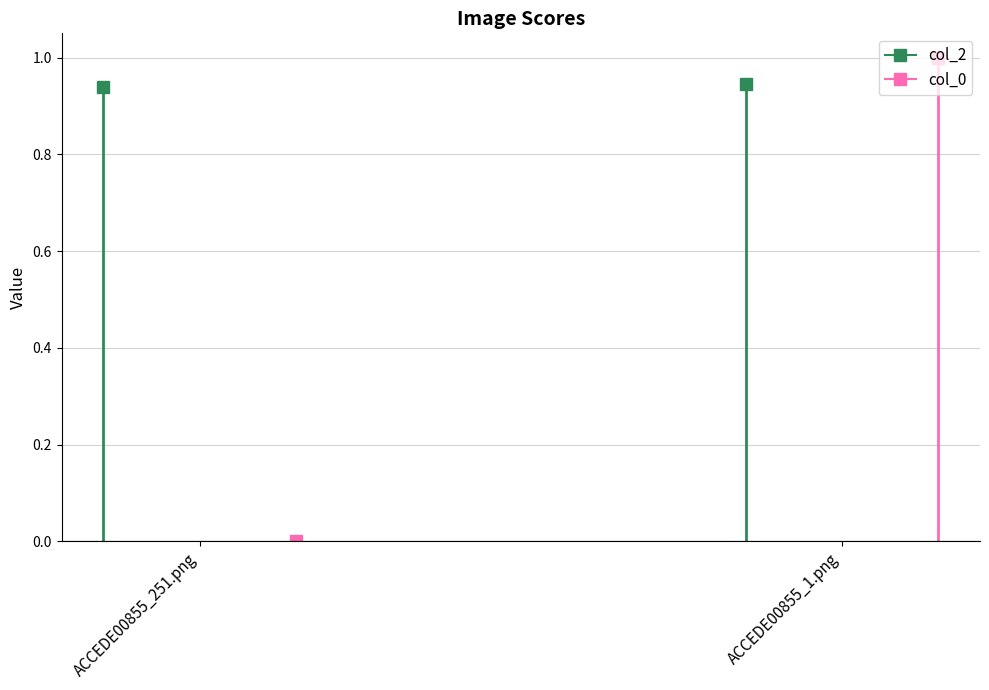

What are all the series names shown in the legend?

col_2, col_0